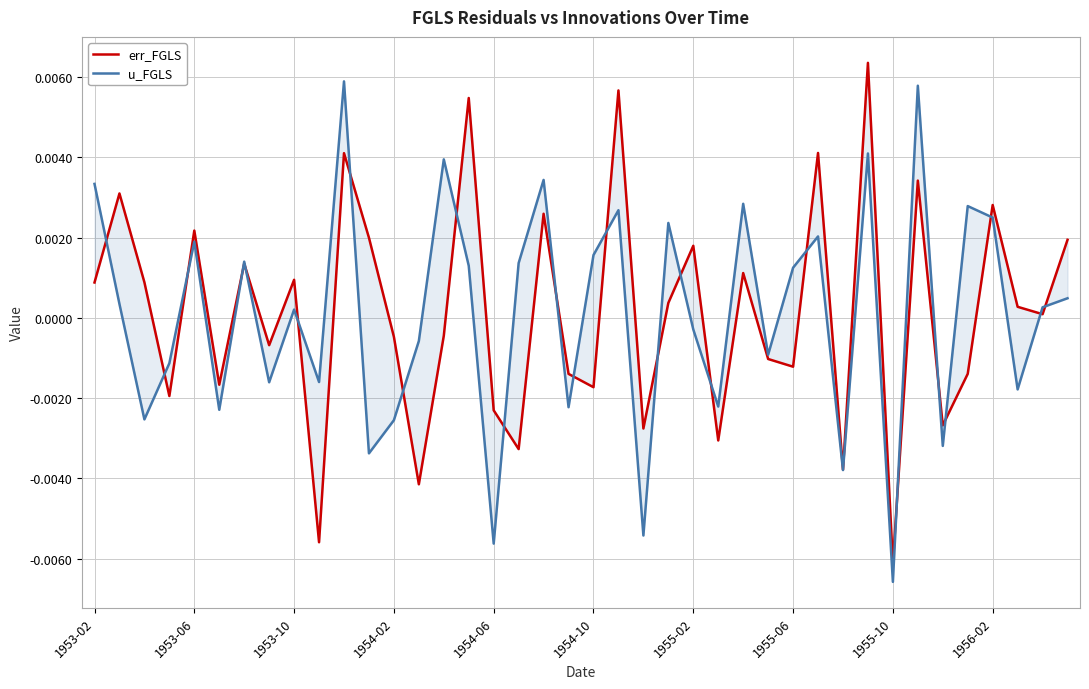

Which series changed the most between 21 and 31?

u_FGLS